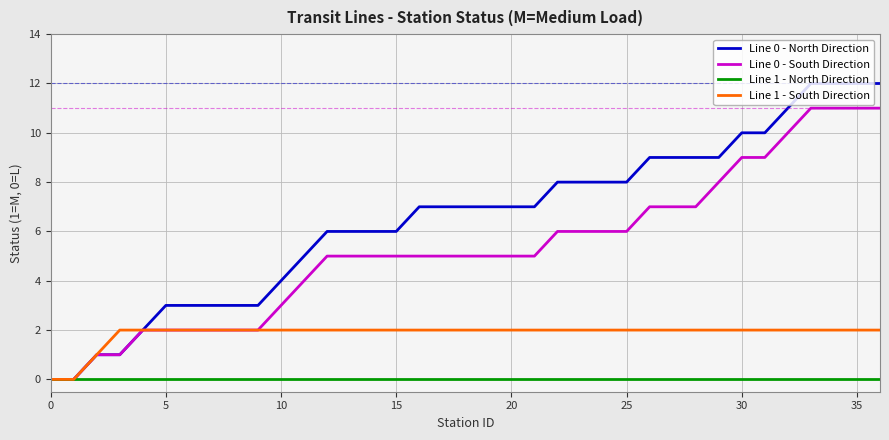

What is the greatest value displayed?

12